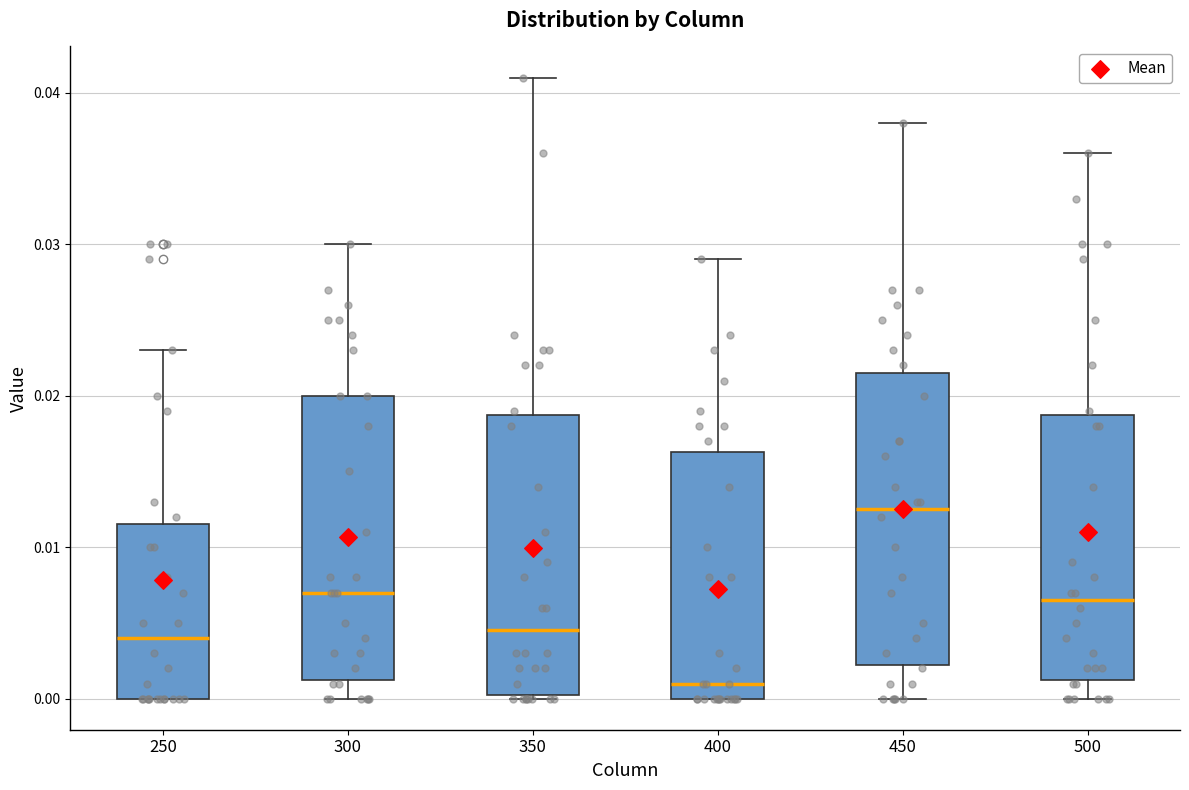

Reading left to right, transcribe this box plot: for each box, give where its median line is, the range the box spans, and where its two whiskers end, as read against the y-axis. The values are not printed on the chart, so give them approximately, as read against the axis.

250: median 0.004, box 0.000 to 0.012, whiskers 0.000 to 0.023
300: median 0.007, box 0.001 to 0.020, whiskers 0.000 to 0.030
350: median 0.005, box 0.000 to 0.019, whiskers 0.000 to 0.041
400: median 0.001, box 0.000 to 0.016, whiskers 0.000 to 0.029
450: median 0.013, box 0.002 to 0.022, whiskers 0.000 to 0.038
500: median 0.007, box 0.001 to 0.019, whiskers 0.000 to 0.036